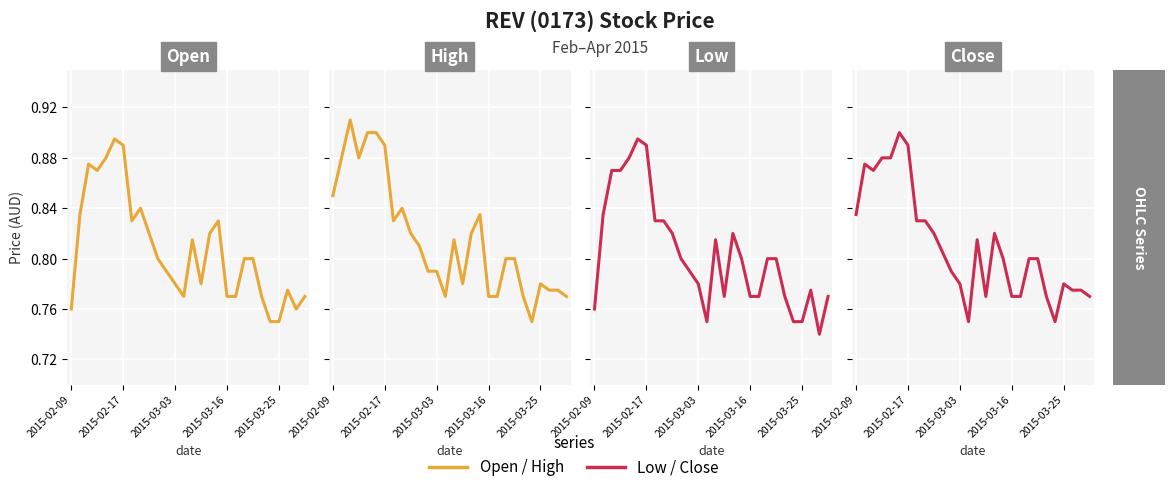

True or false: Close and Low intersect in this chart.

False